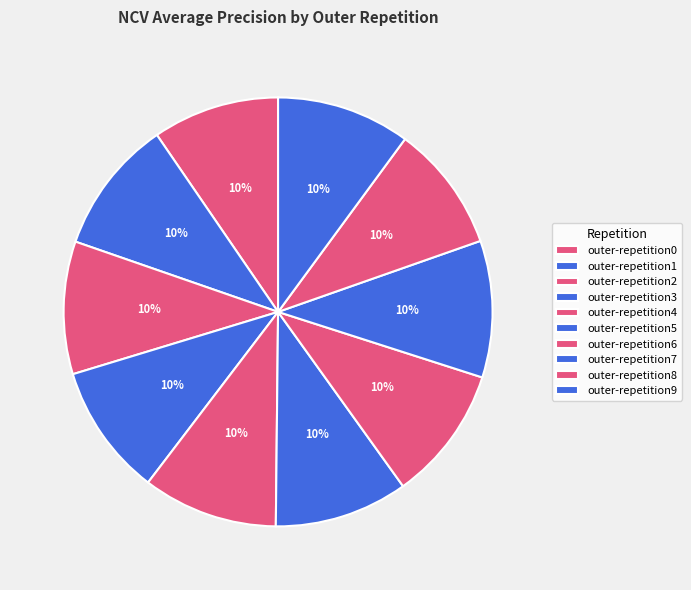

The outer-repetition5 slice represents 10% of the pie. True or false?

True